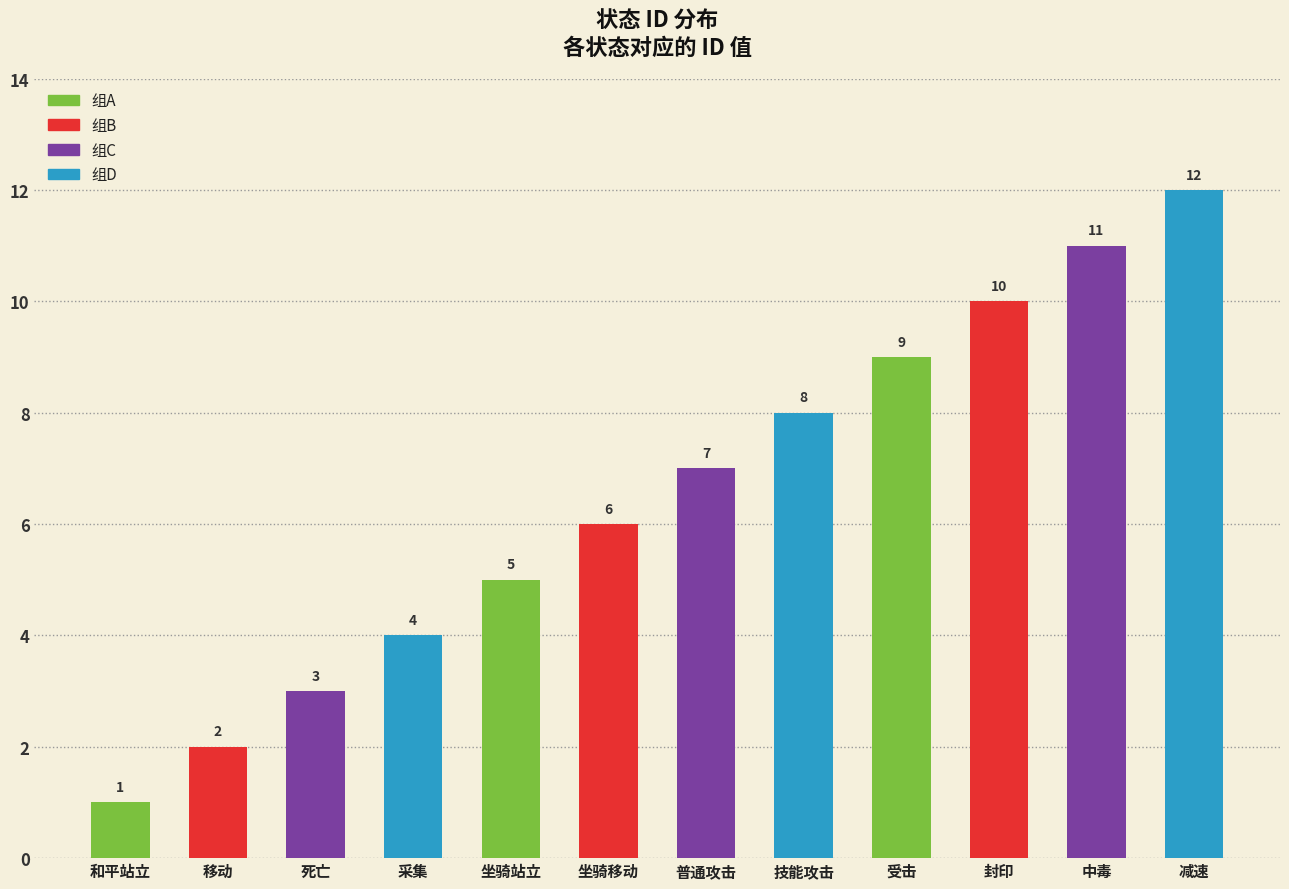

What is the maximum value shown in the chart?

12